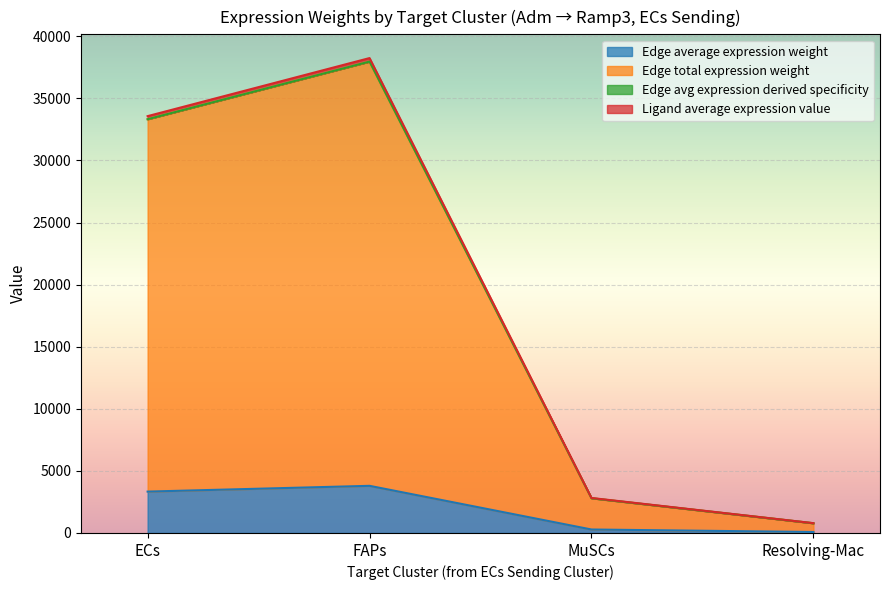

What is the label of the 1st point from the left?

ECs